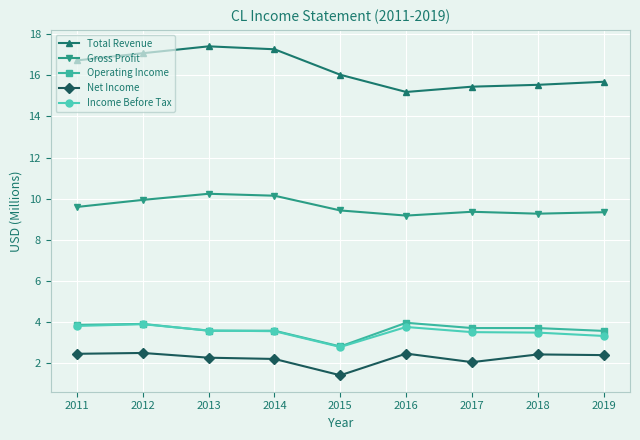

Rank the series at 2017 from lowest to highest value.

Net Income, Income Before Tax, Operating Income, Gross Profit, Total Revenue